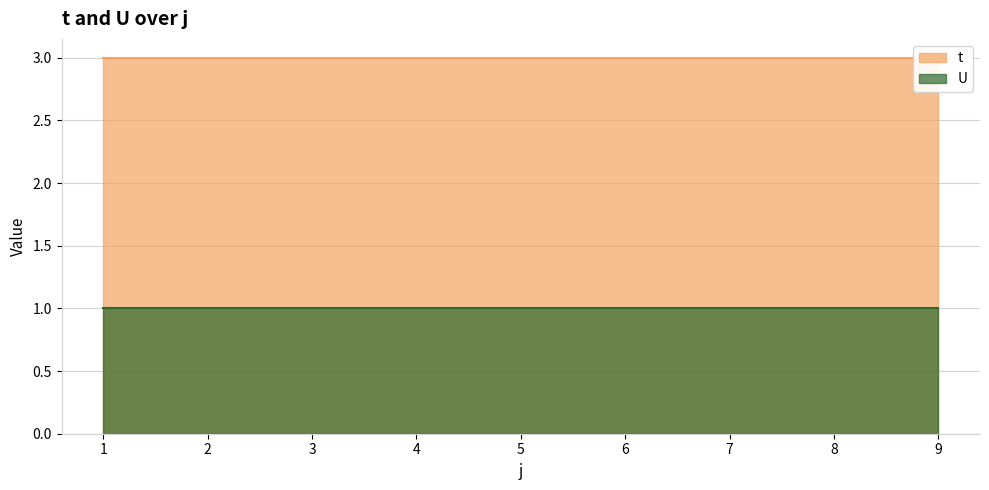

What are all the series names shown in the legend?

t, U